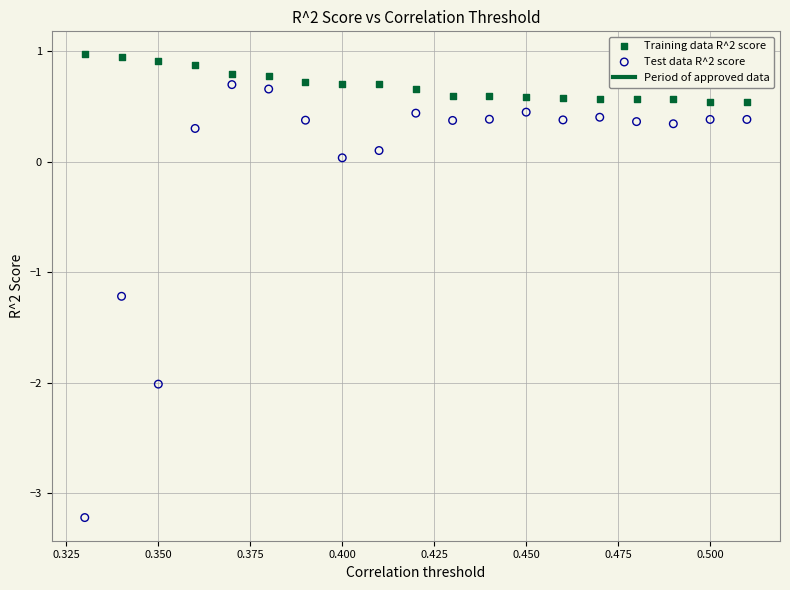

Which series contains the lowest Y value?

Test data R^2 score